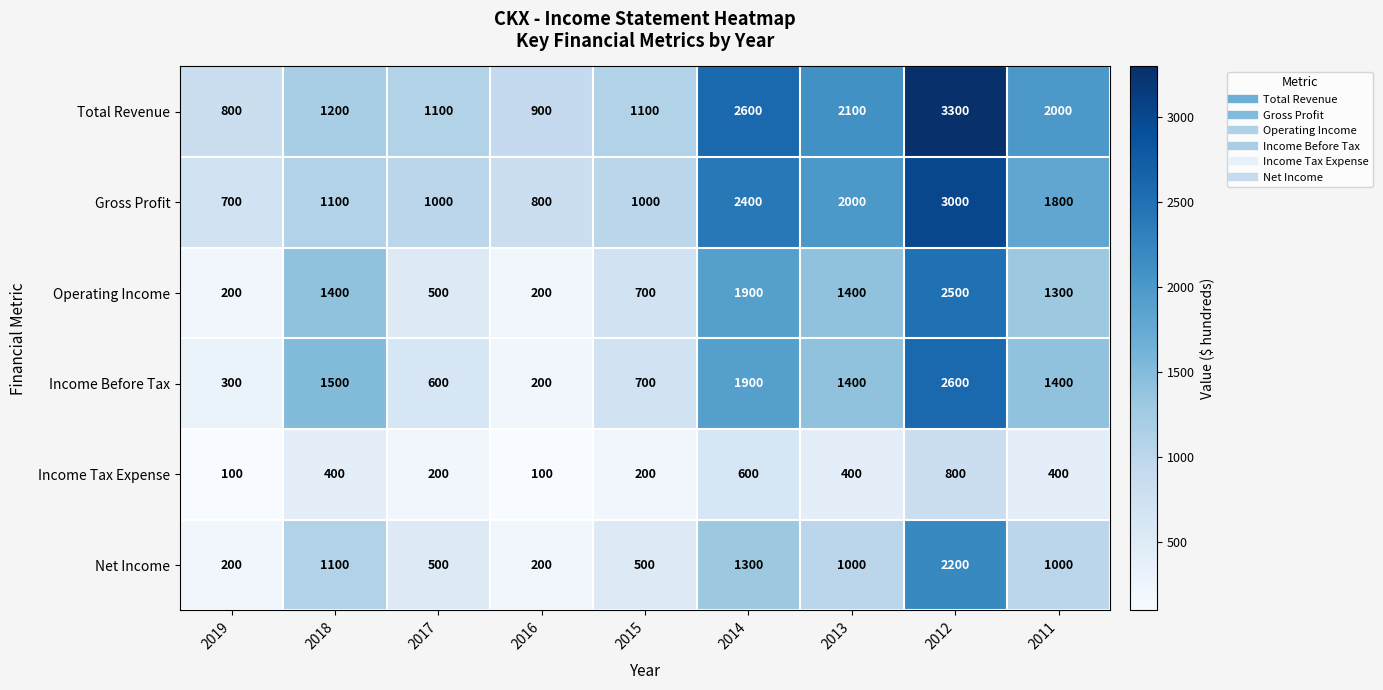

What is the approximate value of Income Before Tax at 2014, to the nearest 50?

1900